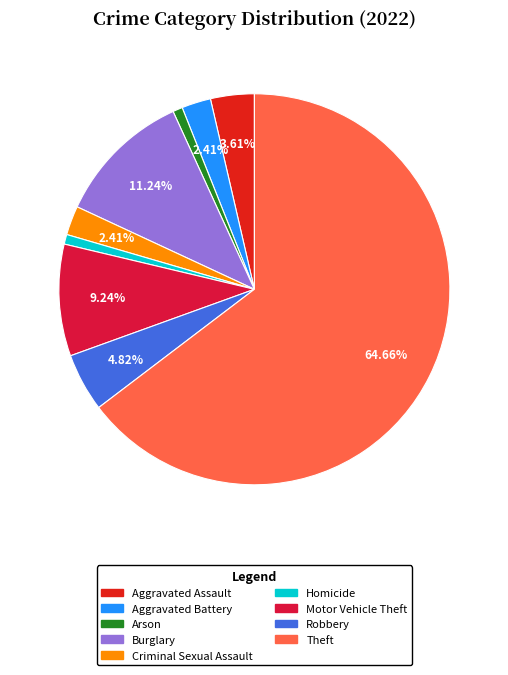

Which slice is the largest?

Theft